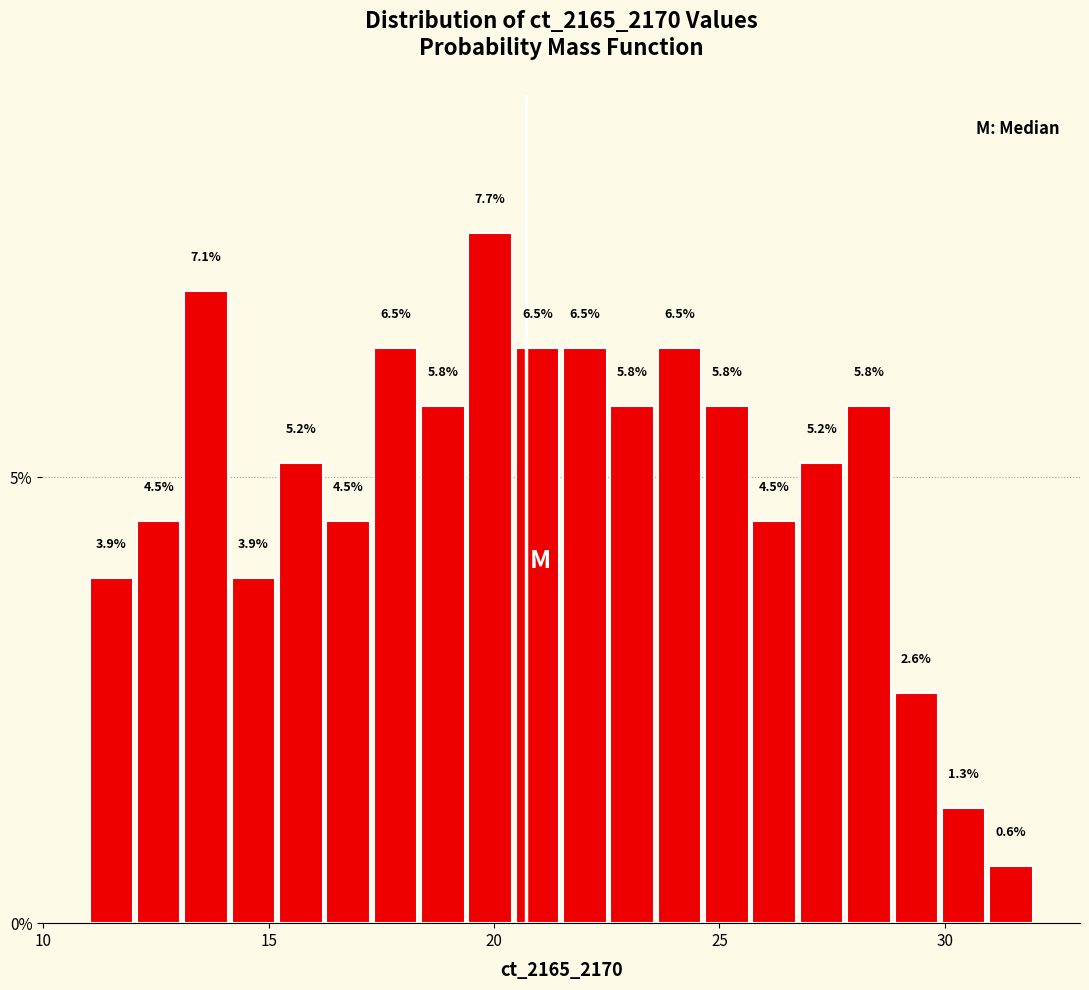

Read against the x-axis, roughly where is the centre of the tallest bar?

20.0